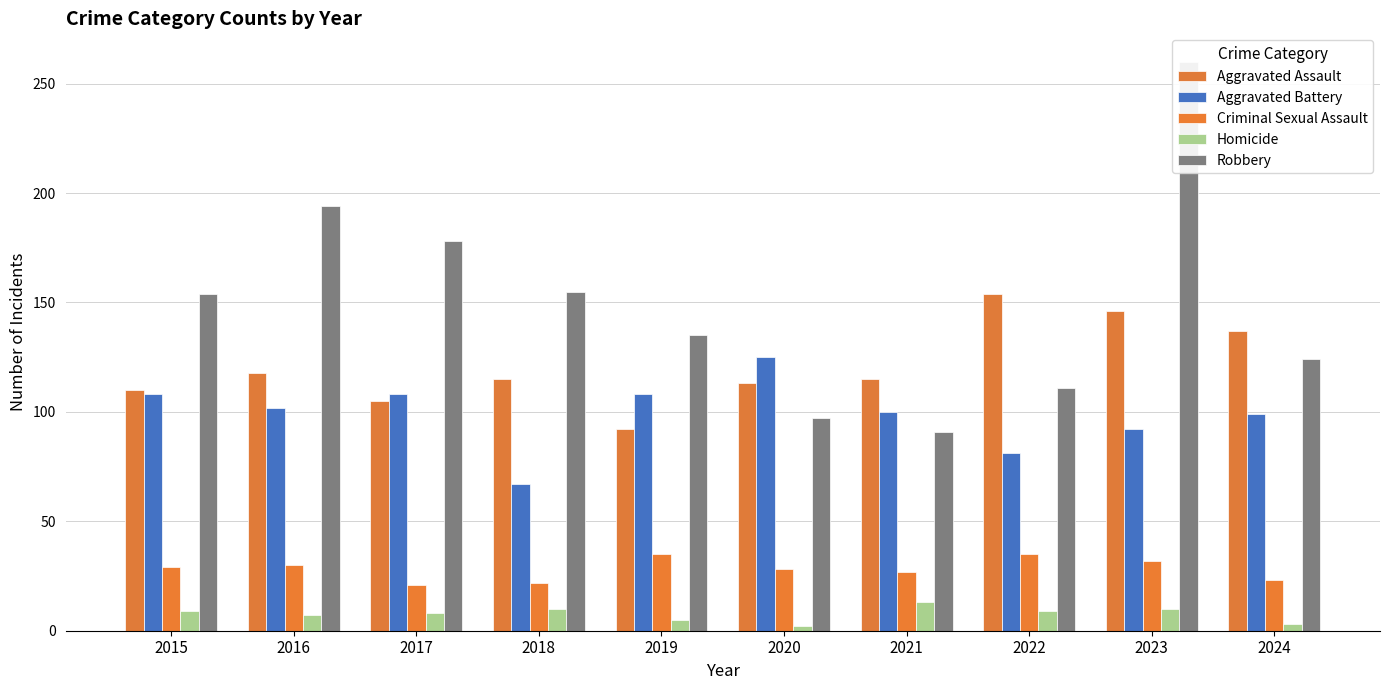

Does the chart contain stacked bars?

No